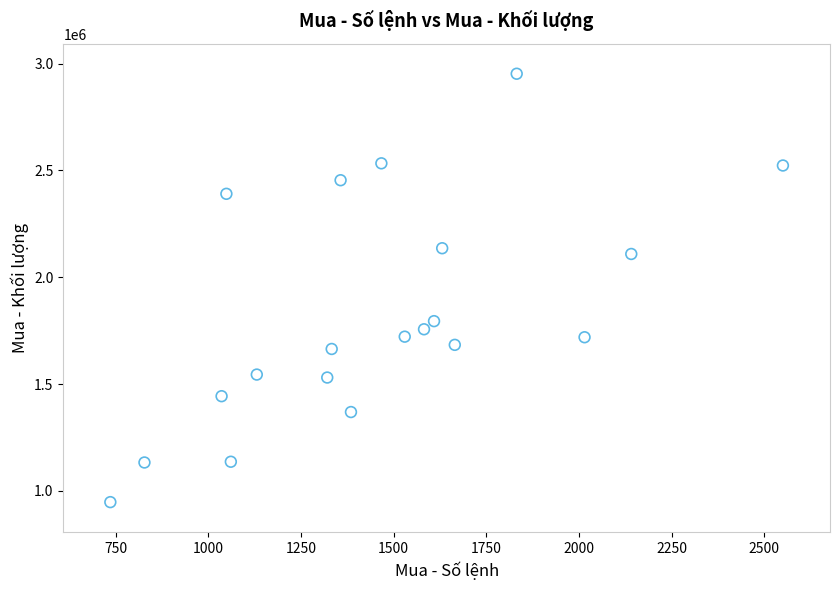

What is the range of Y values (max minus min)?

2005000